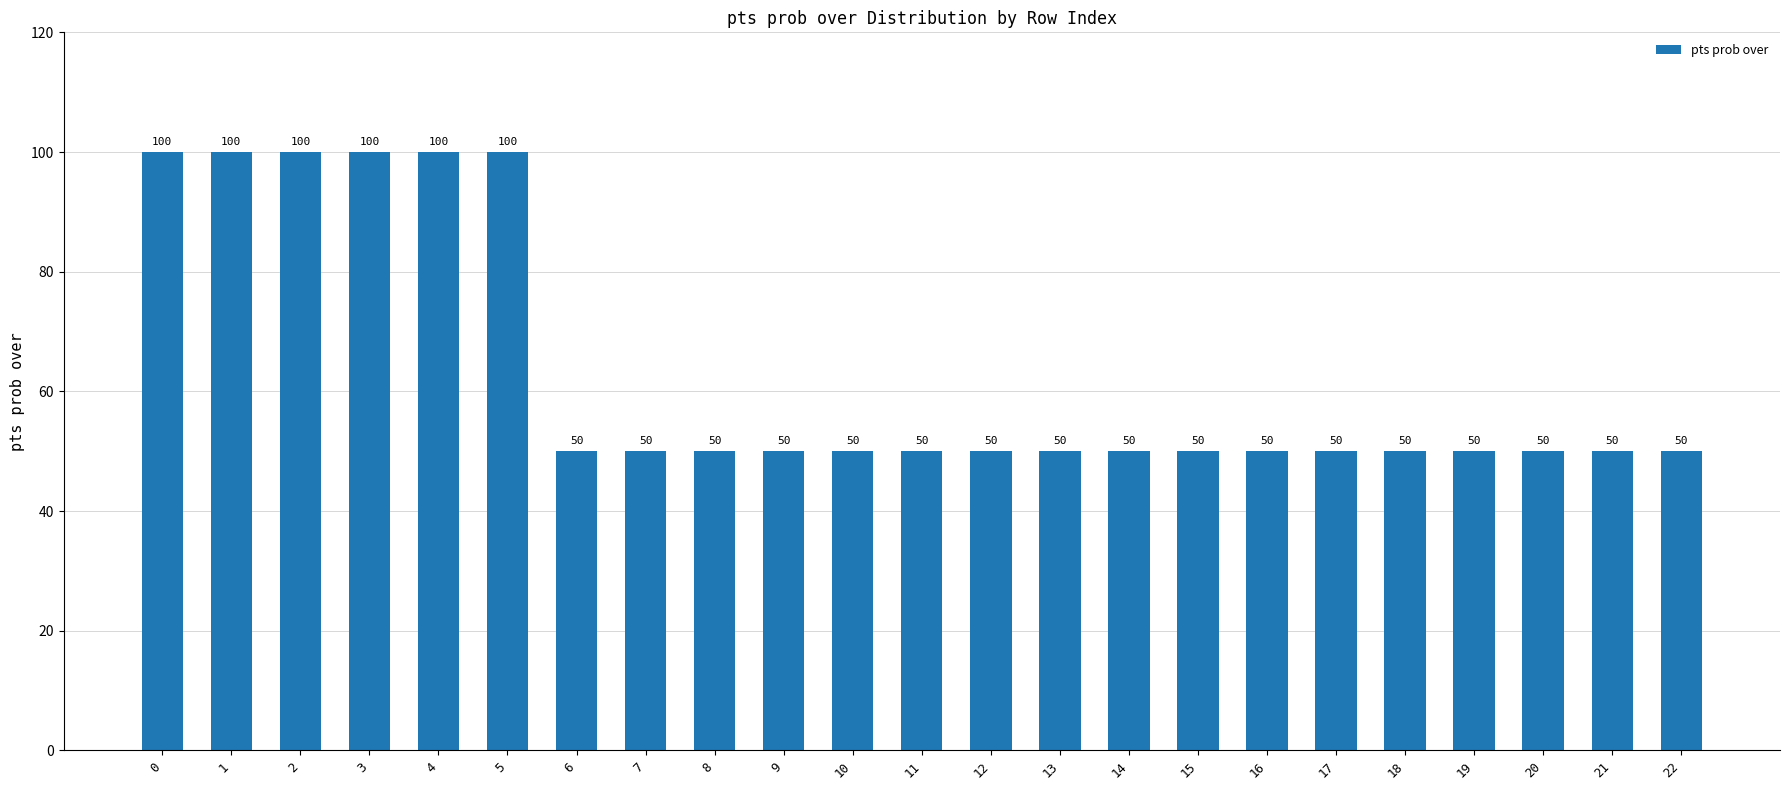

Reading right to left, what are all the values shown in this chart?

50	50	50	50	50	50	50	50	50	50	50	50	50	50	50	50	50	100	100	100	100	100	100